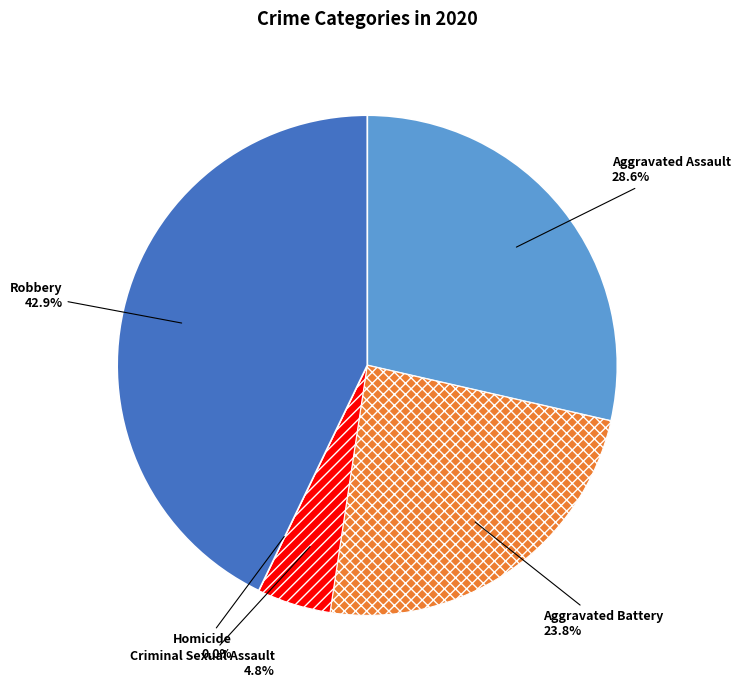

True or false: Aggravated Assault accounts for 29% of the total.

True